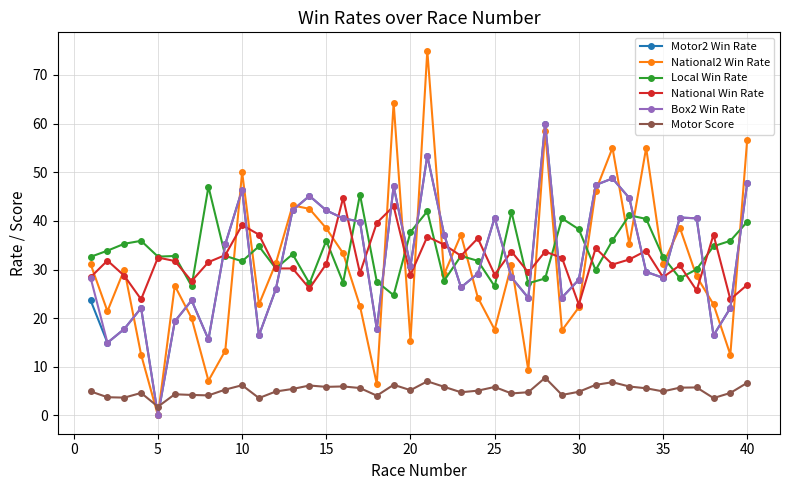

Which series has the largest range (max minus min)?

National2 Win Rate